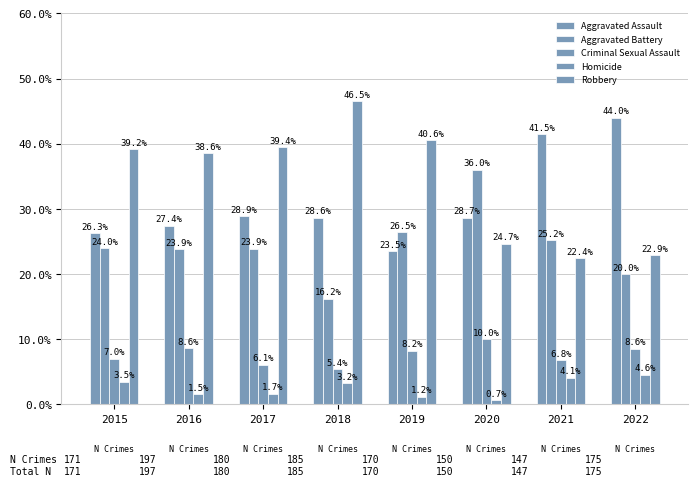

At which category is the sum across all series the highest?

2015